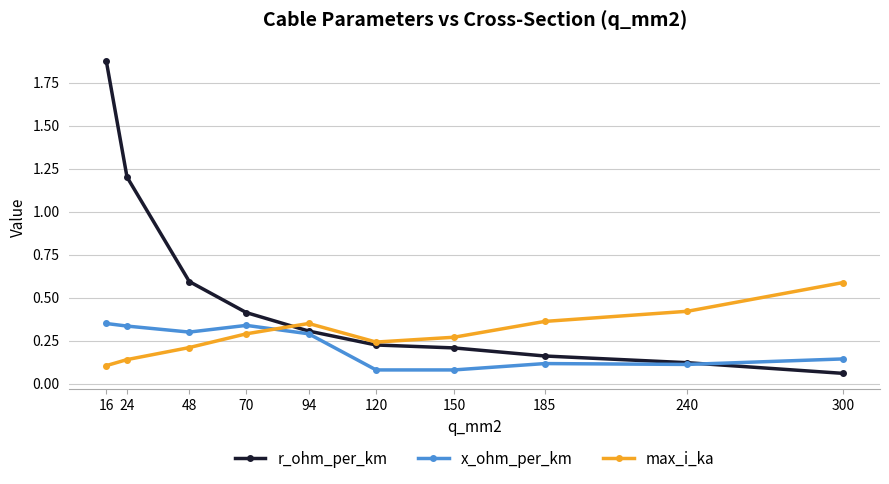

What is the difference between the highest and lowest values at 16?

1.8